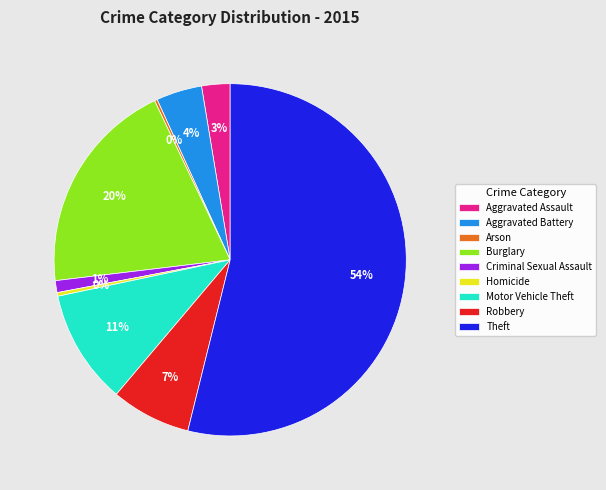

What is the largest slice in the pie chart?

Theft